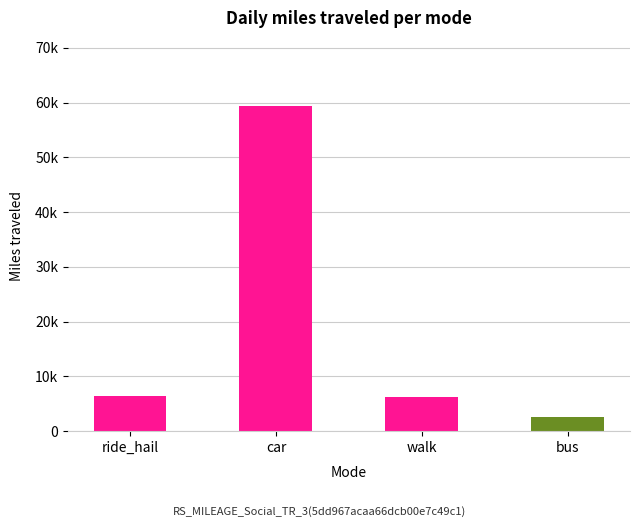

What is the change in value from car to walk?

-53289